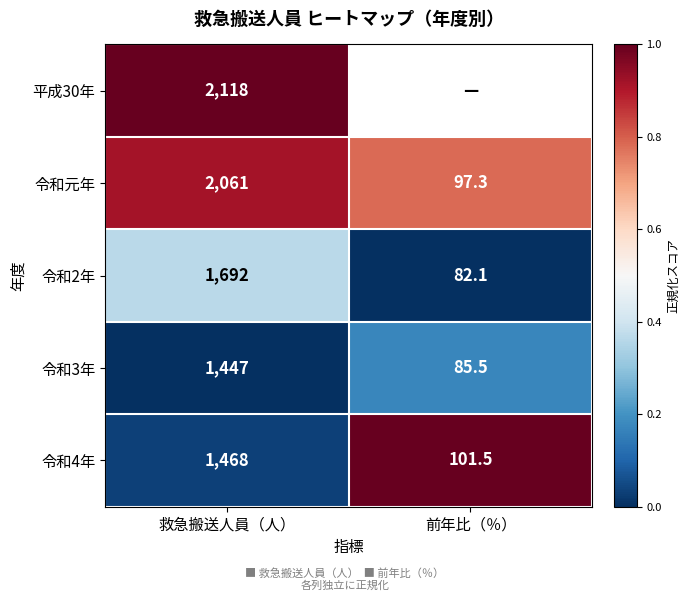

What is the difference between the highest and lowest values at 救急搬送人員（人）?

671.0